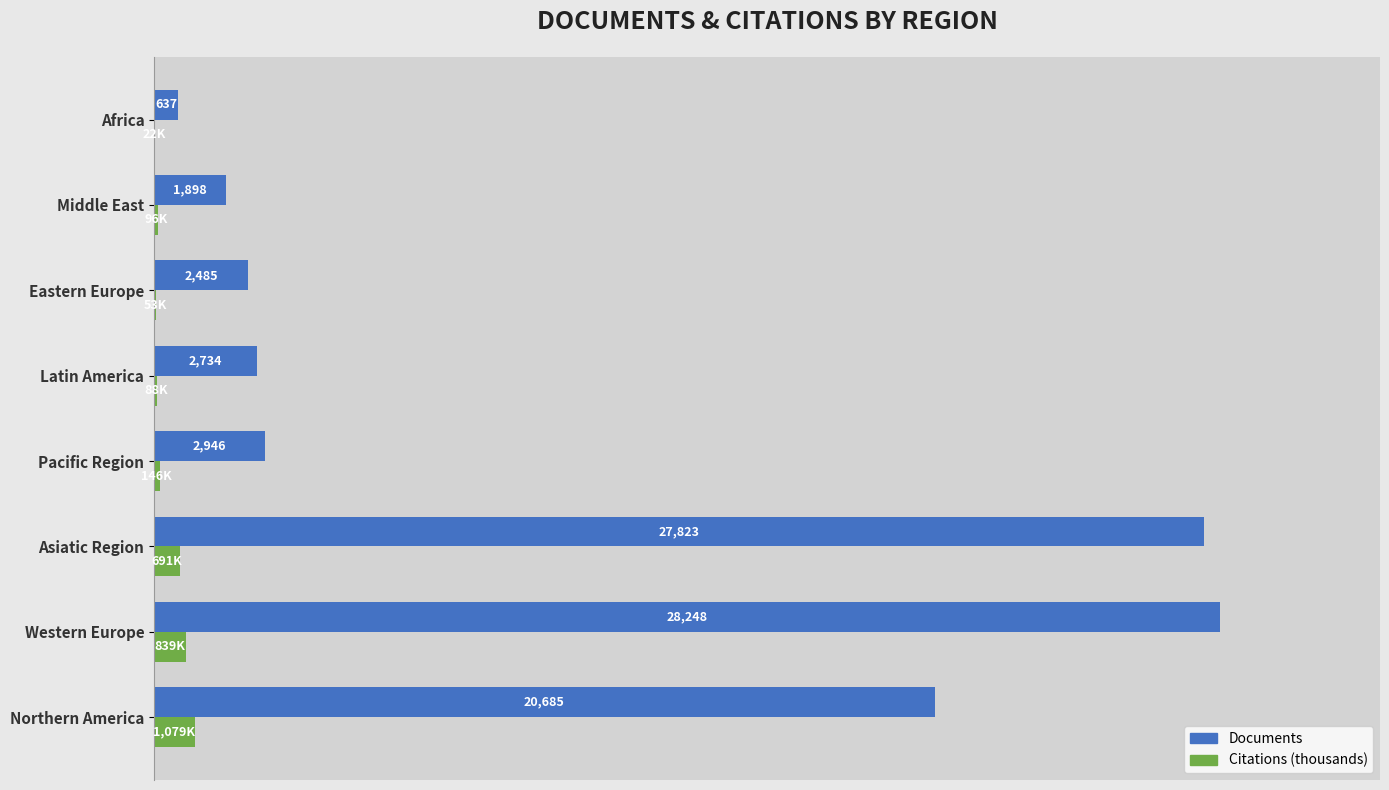

Which label corresponds to the largest value in the chart?

Western Europe